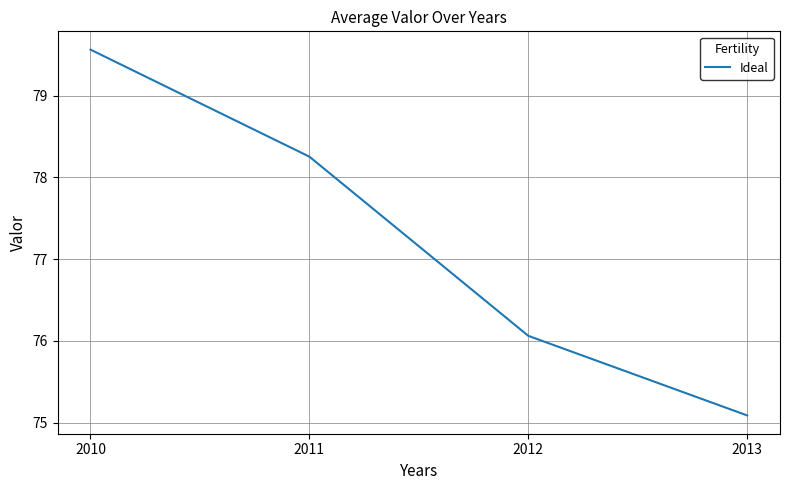

How many values exceed 78?

2